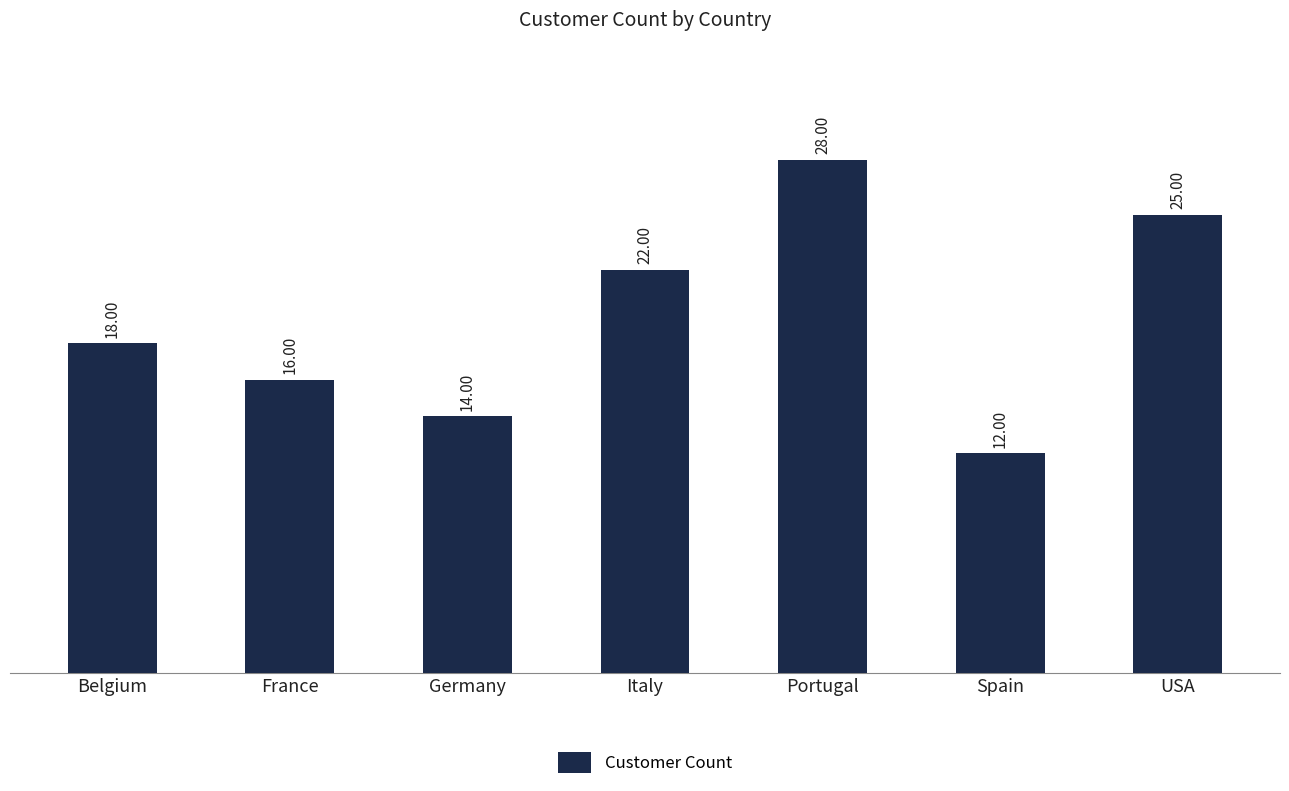

Approximately how many times larger is the value at USA compared to Italy?

1.1